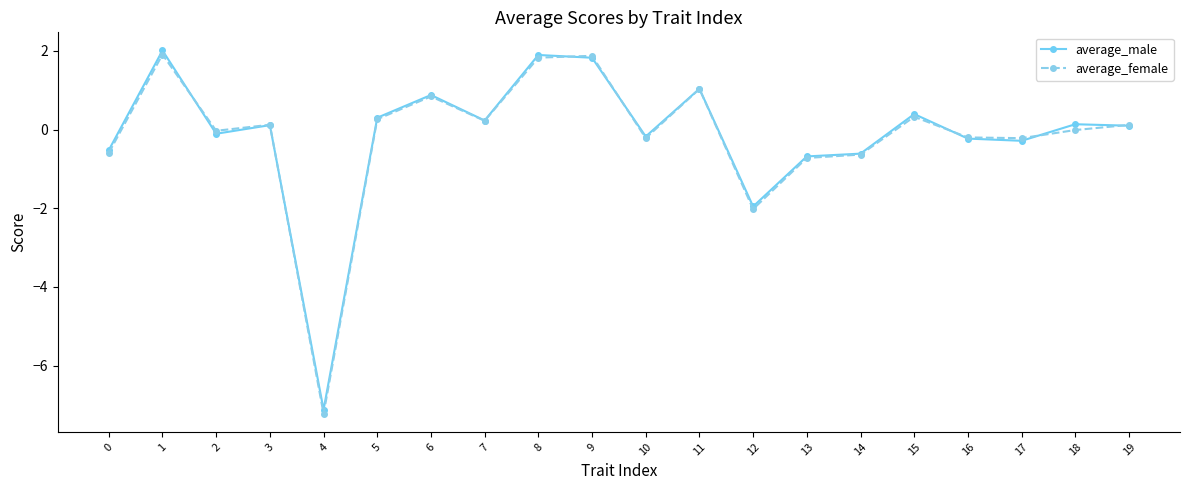

What is the maximum value shown in the chart?

2.0